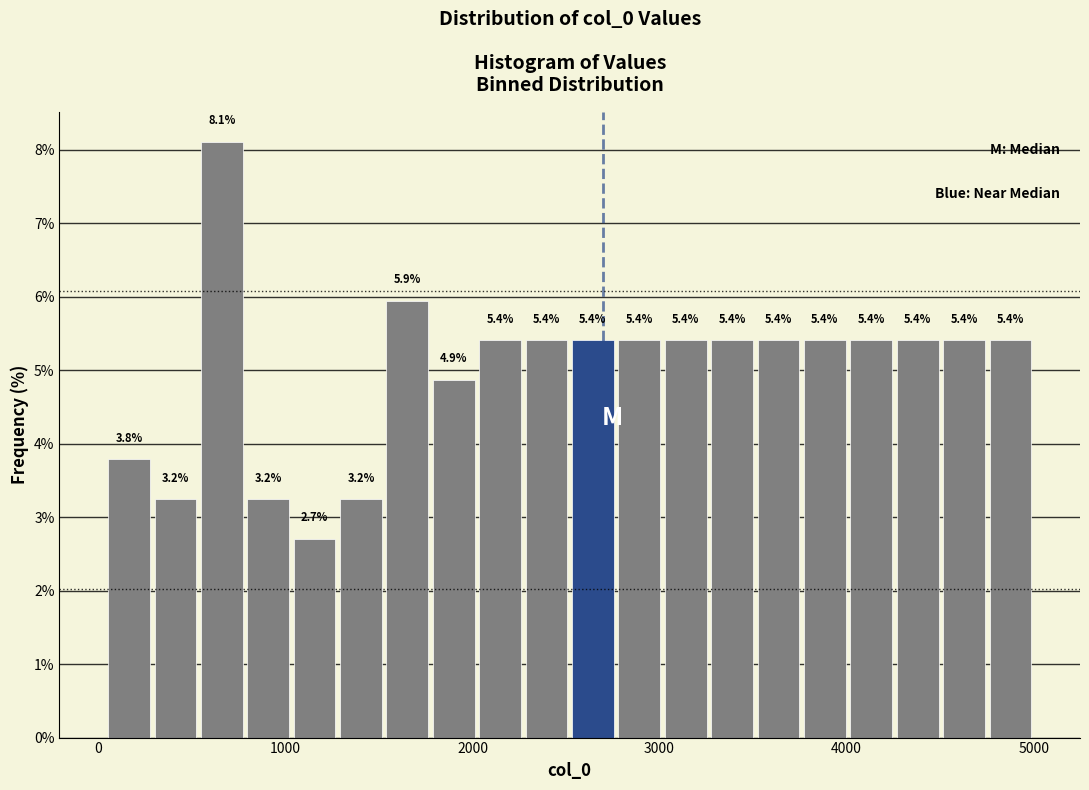

Around what value on the x-axis is the tallest bar? Give the approximate position of its centre, as read against the axis.

700